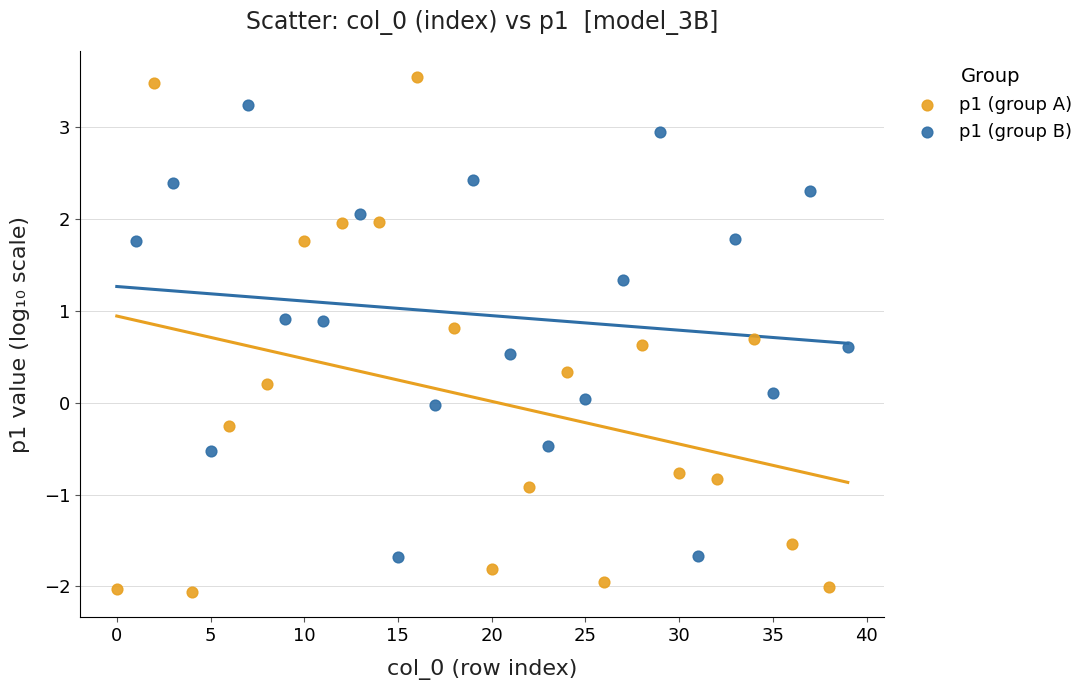

Which series reaches the minimum Y coordinate?

p1 (group A)